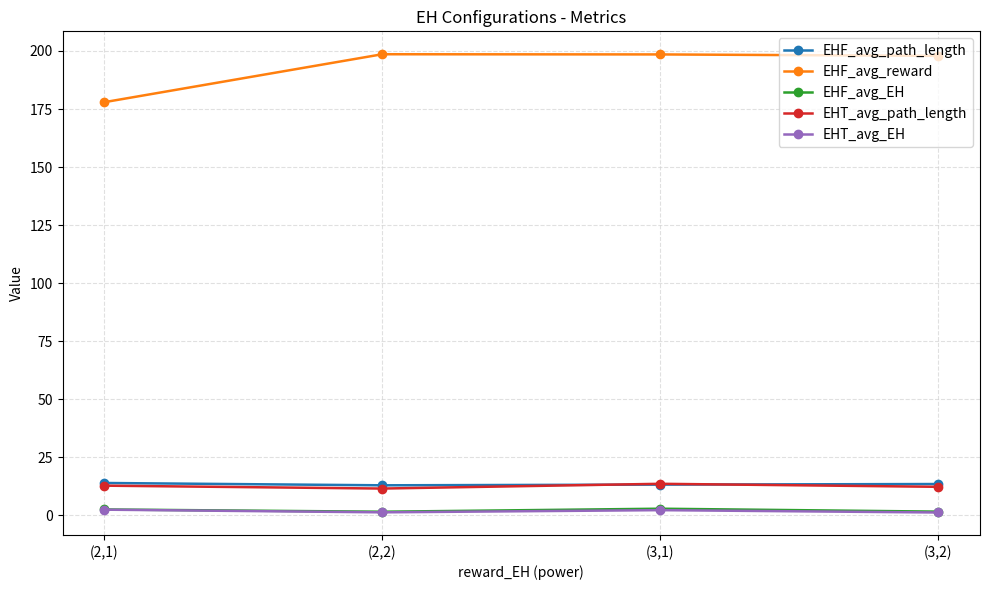

How many lines are shown in the chart?

5